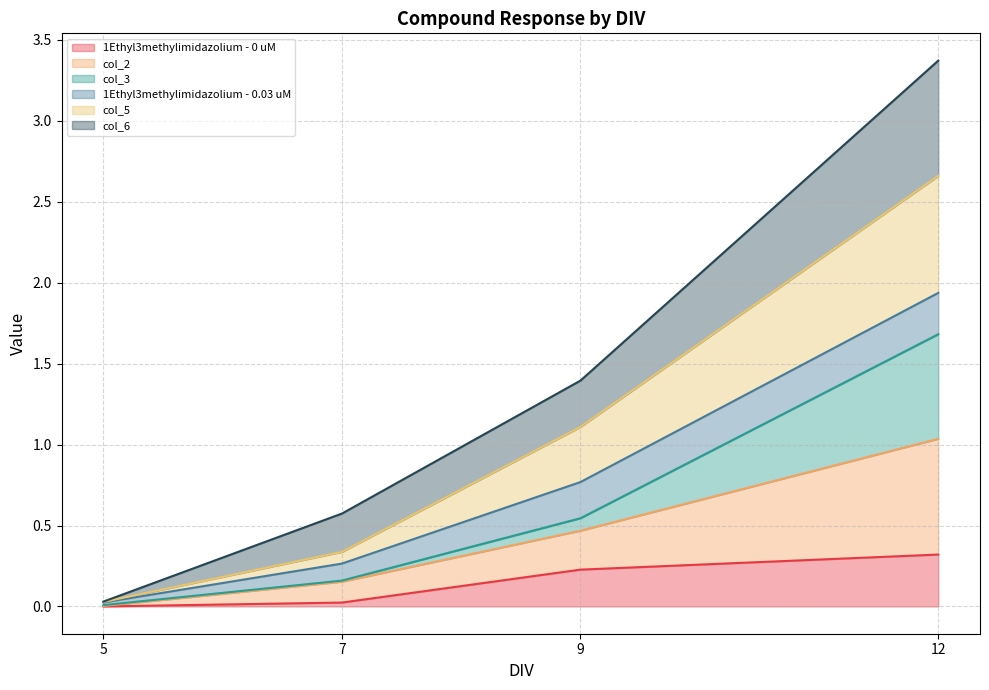

At which category is the sum across all series the highest?

12